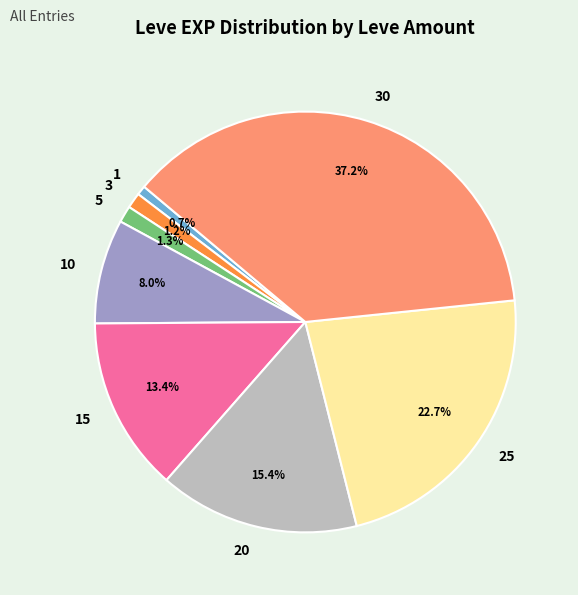

Is it true that 10 is 8% of the pie?

True